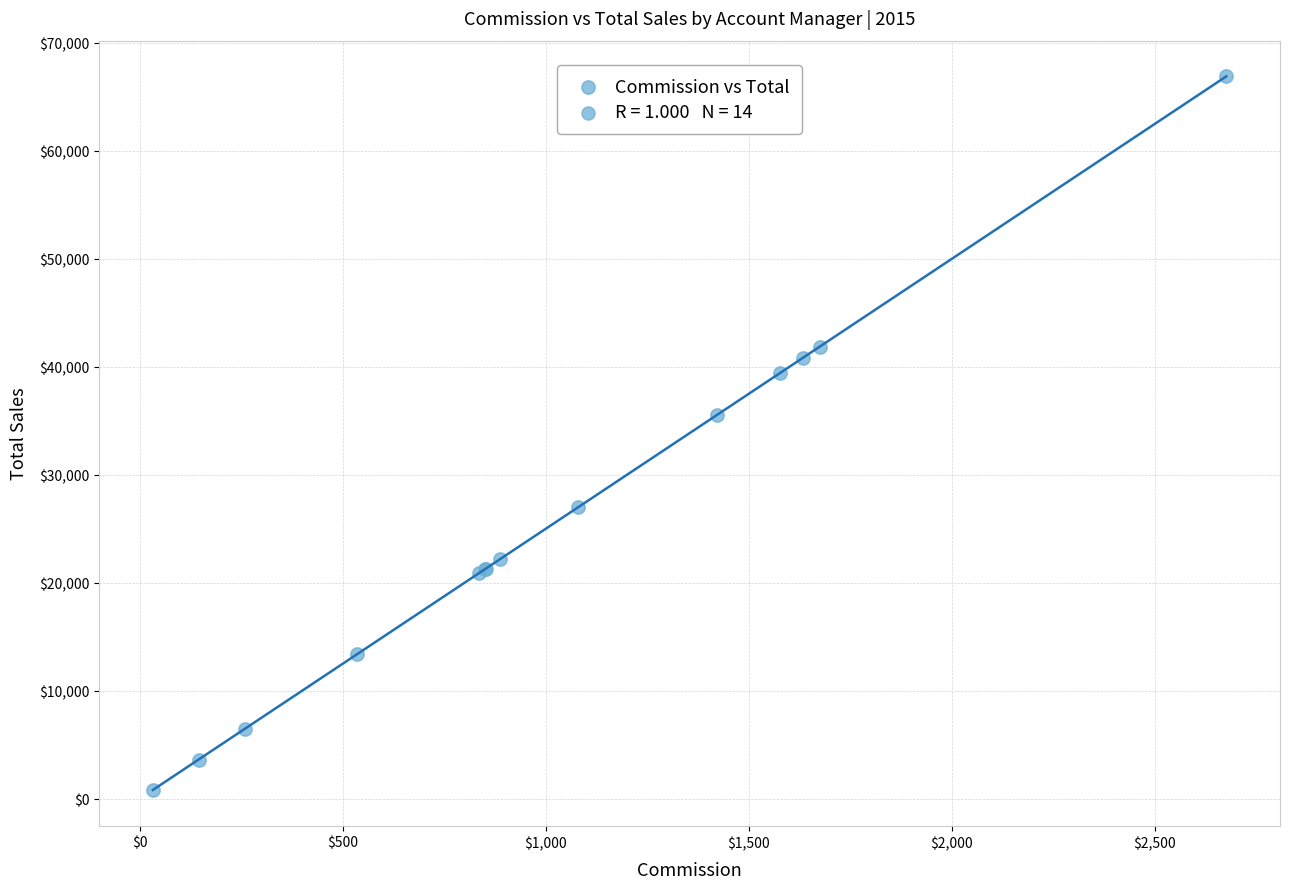

What Y value in the scatter plot is closest to 33856?

35551.7